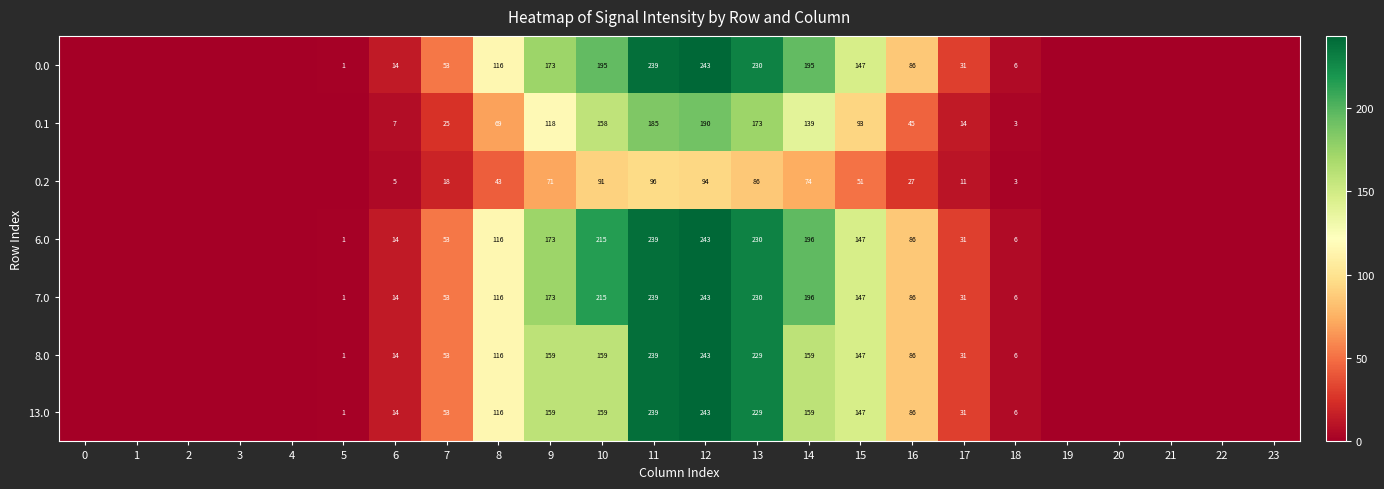

List the labels in order of 6.0 value, smallest first.

0, 1, 2, 3, 4, 20, 21, 22, 23, 19, 5, 18, 6, 17, 7, 16, 8, 15, 9, 14, 10, 13, 11, 12